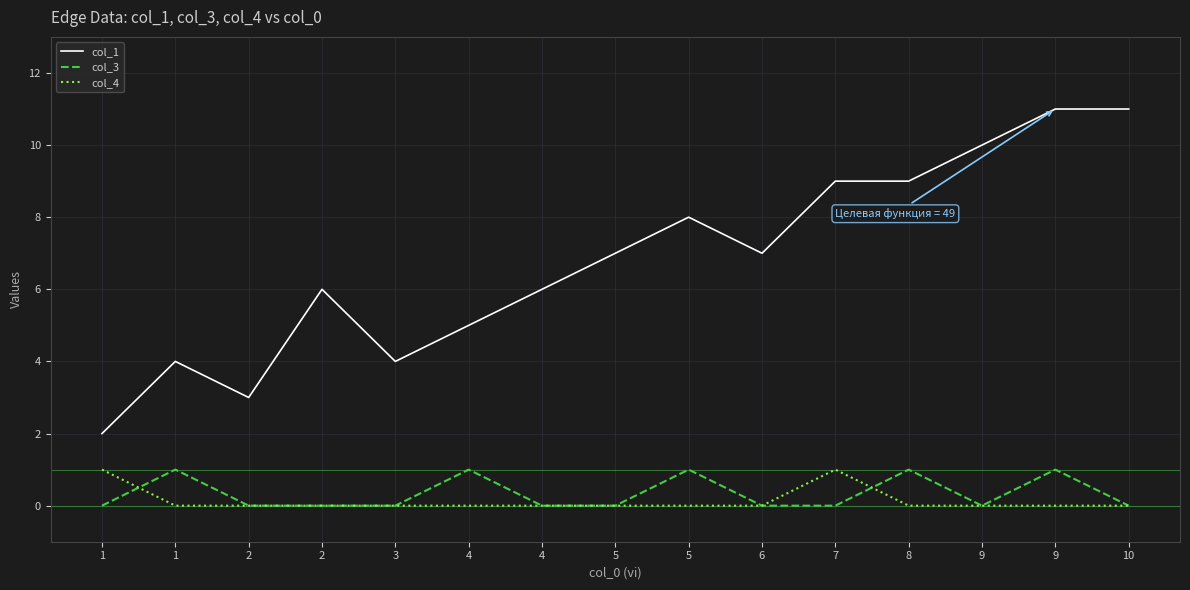

Where does the col_1 series first go above 7?

5